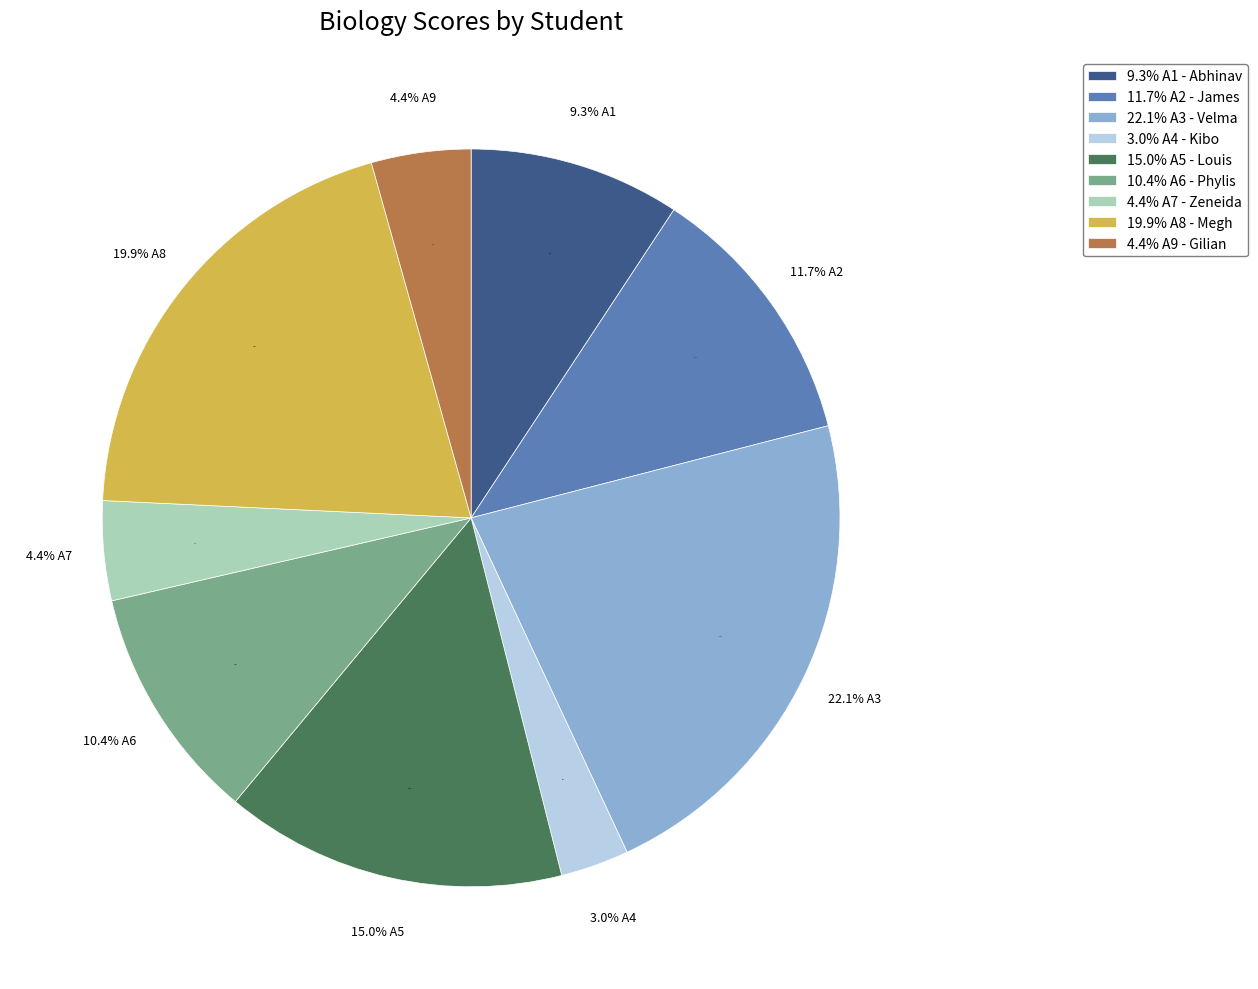

To the nearest percent, what is the difference between the A6 and A2 slice percentages?

1%